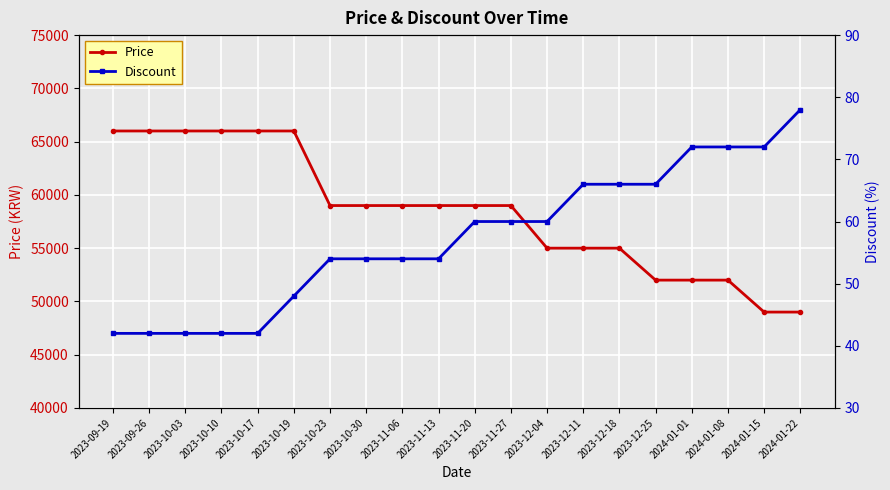

What is the sum of the Price values at 2023-09-19 and 2023-09-26?

132000